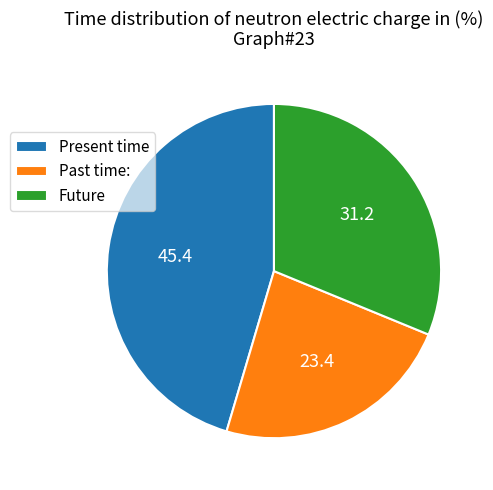

Rank the categories by value from highest to lowest.

Present time, Future, Past time: